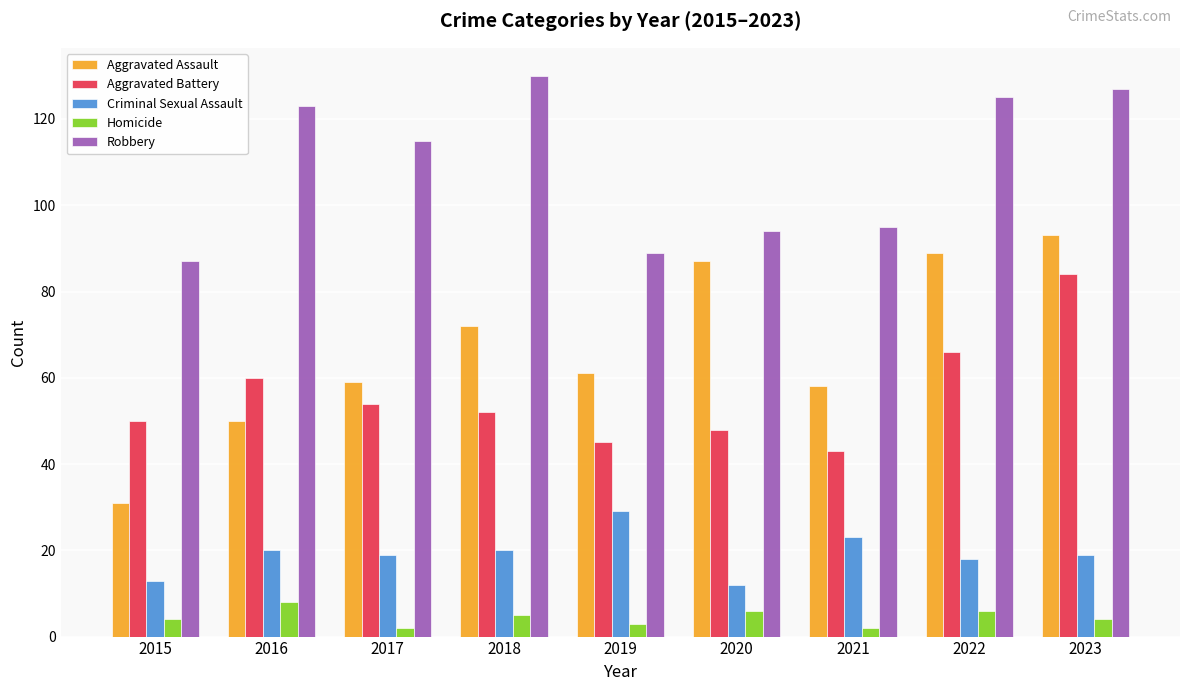

What is the difference between the maximum and minimum values in the Homicide series?

6